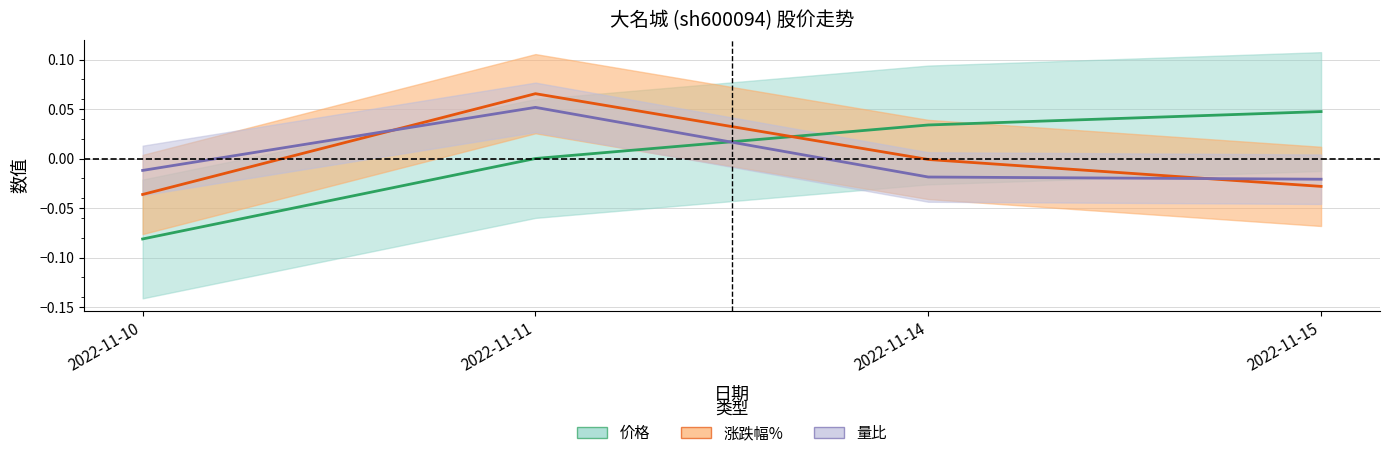

Is it true that 价格 equals 0.0 at 2022-11-14?

True